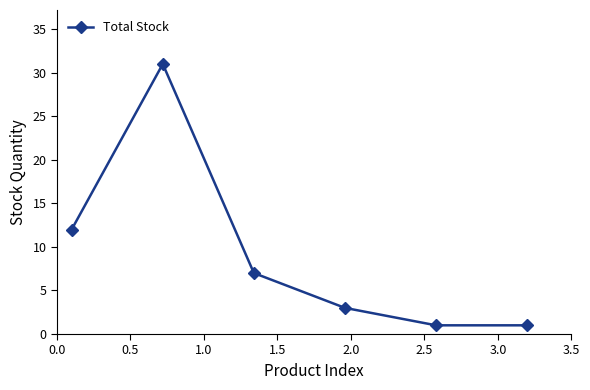

Does the chart display data point markers on the line(s)?

Yes